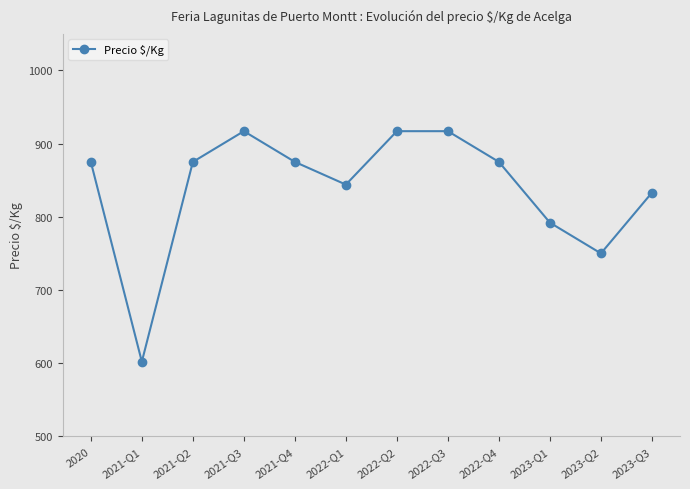

What is the sum of the values at 2023-Q3 and 2023-Q1?

1625